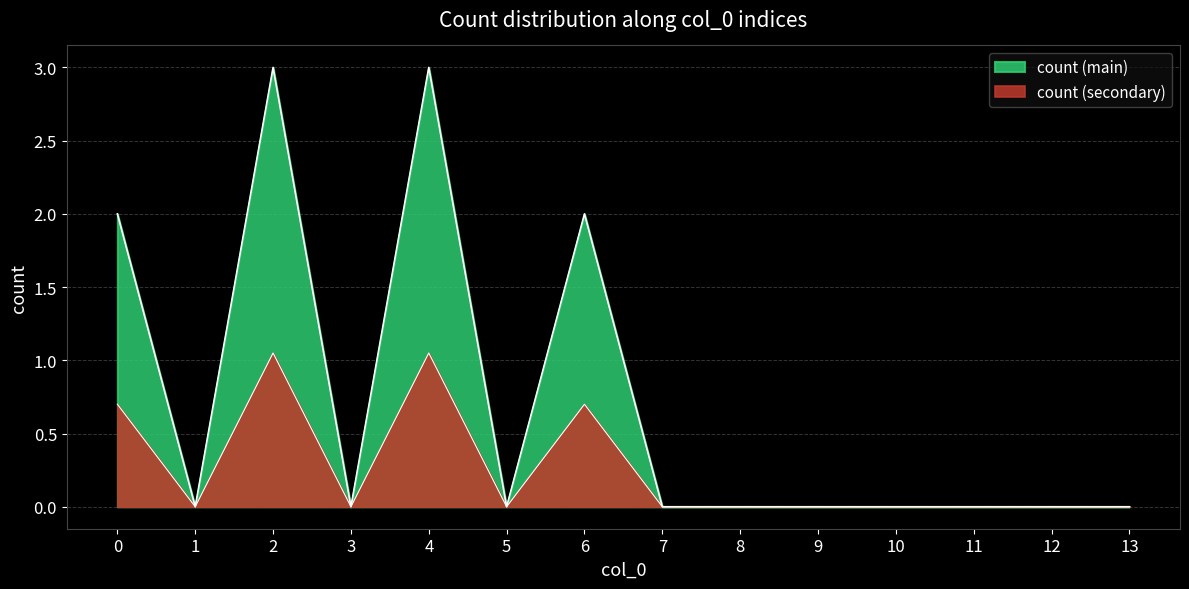

Where is the first local maximum?

2